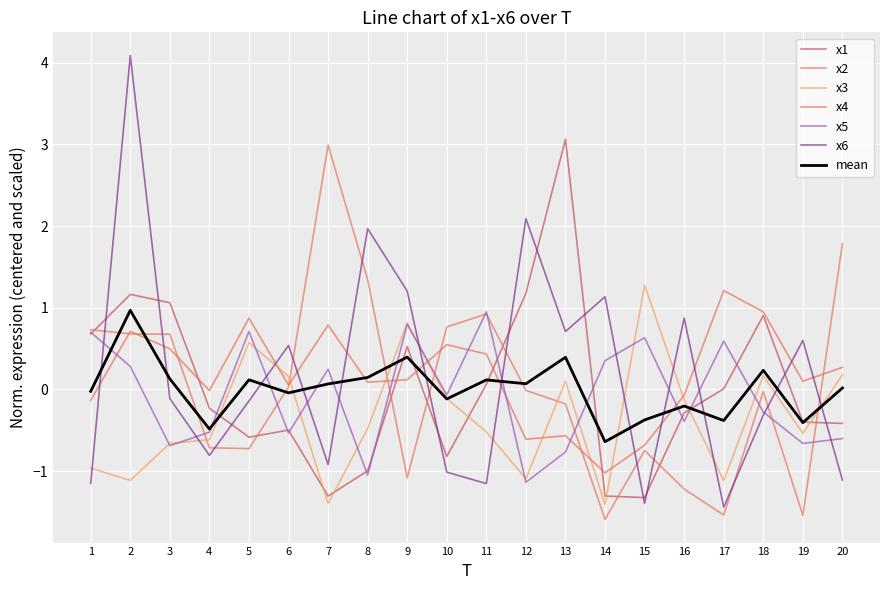

Which series has the widest spread of values?

x6